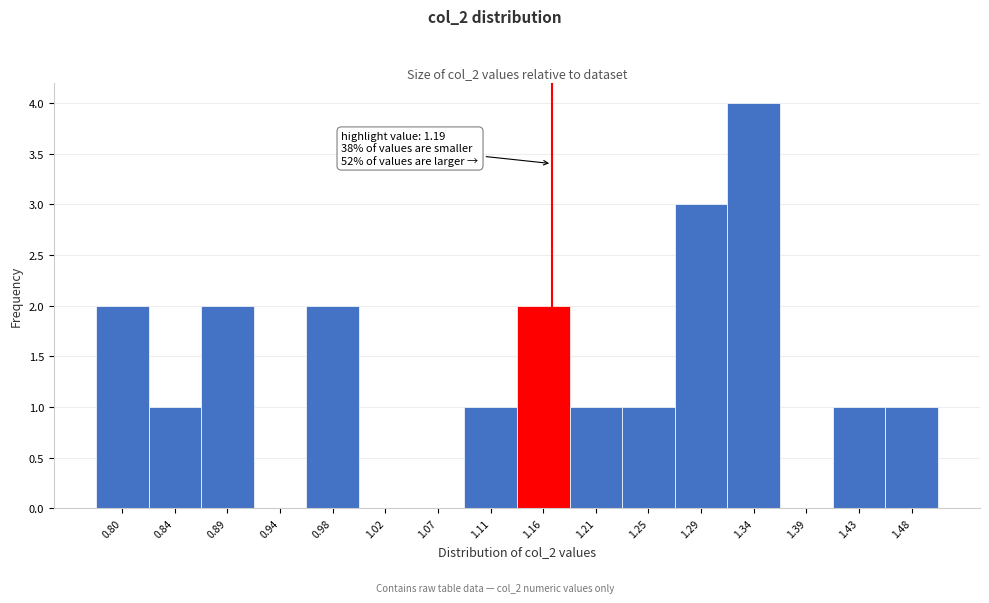

Reading left to right, what are all the values shown in this chart?

0.80=2	0.84=1	0.89=2	0.94=0	0.98=2	1.02=0	1.07=0	1.11=1	1.16=2	1.21=1	1.25=1	1.29=3	1.34=4	1.39=0	1.43=1	1.48=1